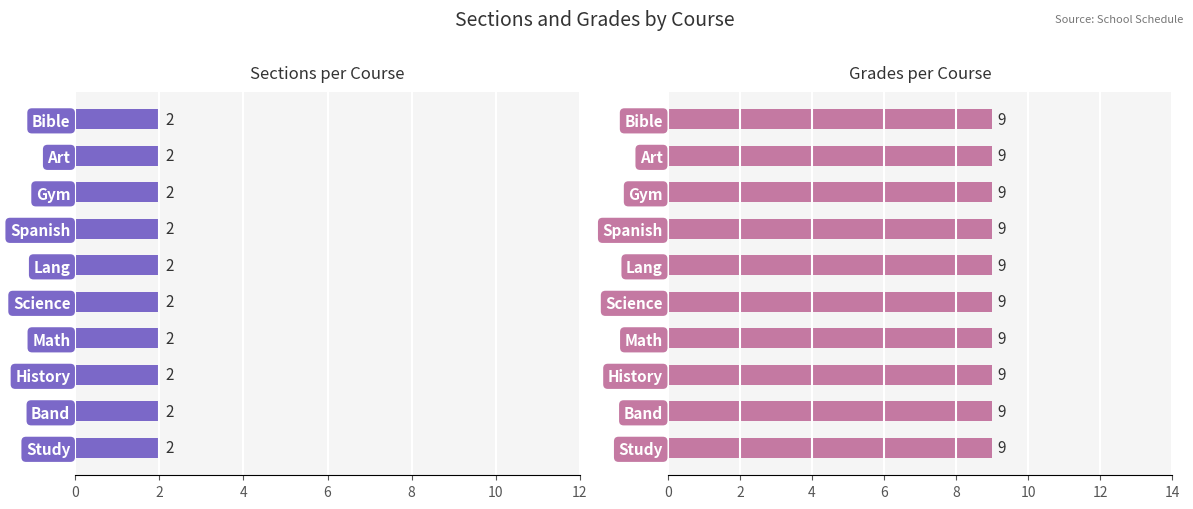

What is the highest value of the Sections series?

2